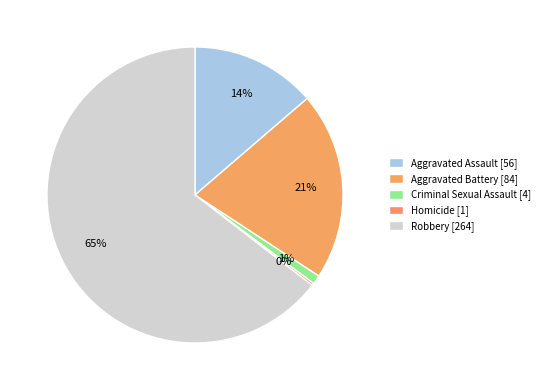

Does Robbery represent more than half of the total?

Yes